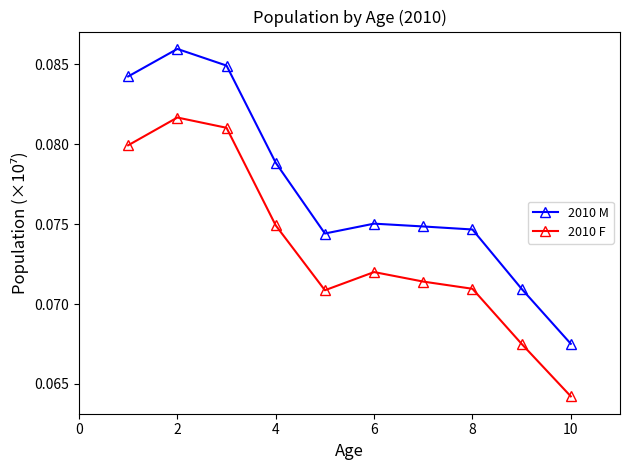

How many 2010 F values are between 0 and 1?

10